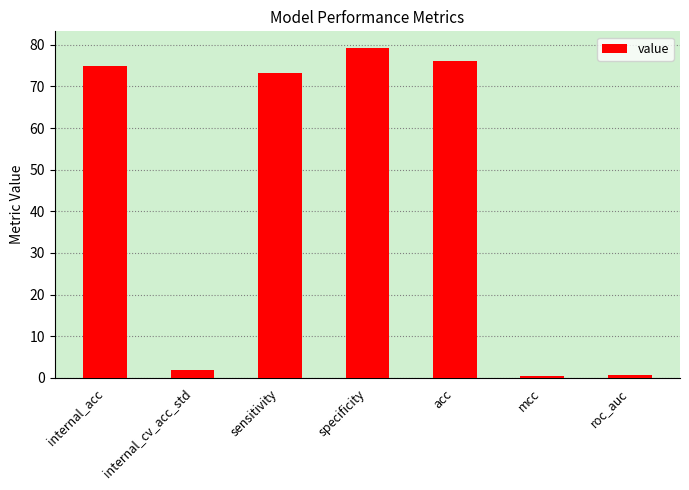

Read the value at internal_cv_acc_std.

1.9